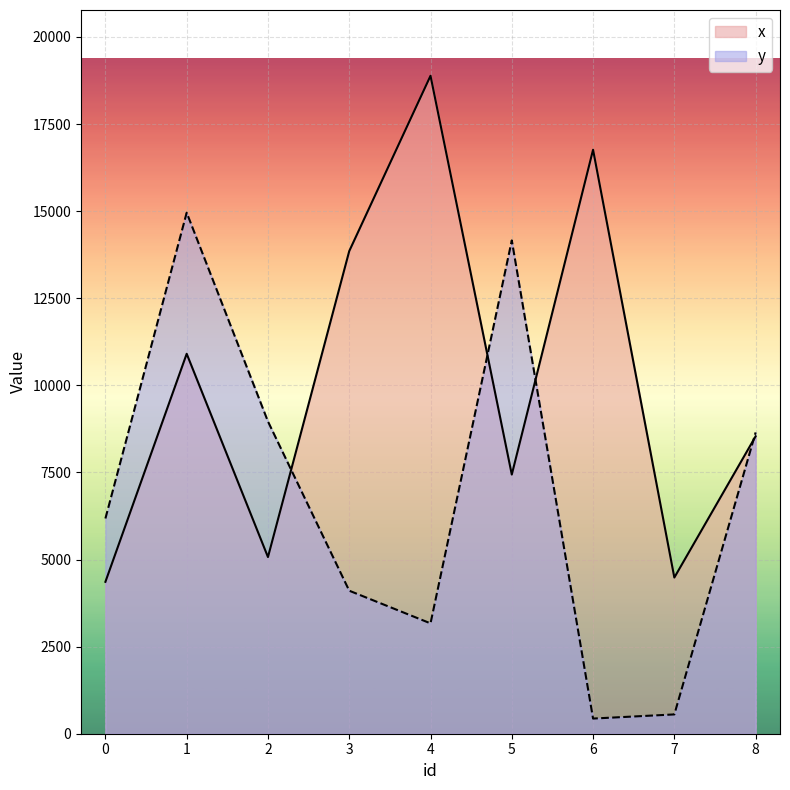

How many lines are shown in the chart?

2